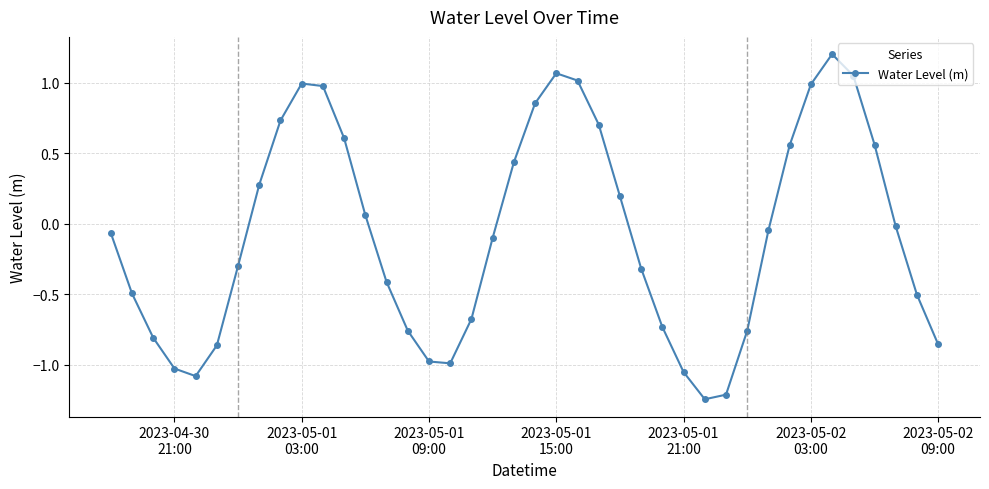

What is the greatest value displayed?

1.2